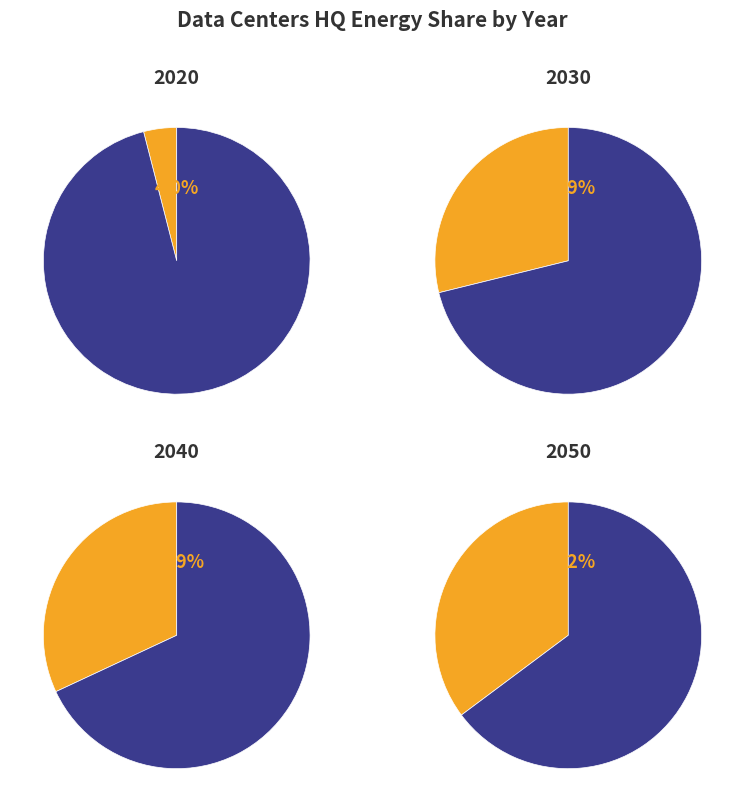

What percentage do 2040 and 2030 together represent?

60.8%